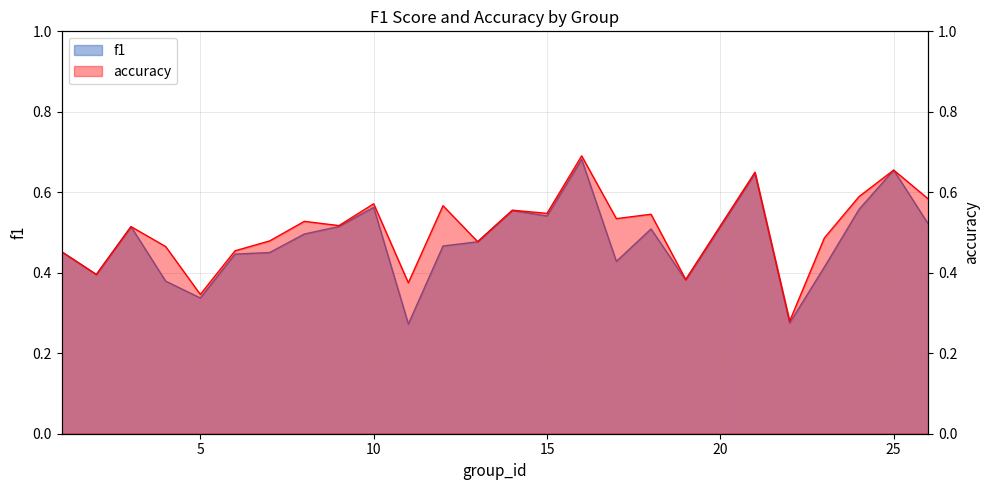

Reading left to right, list all the values displayed in this chart.

f1: 1=0.5	2=0.4	3=0.5	4=0.4	5=0.3	6=0.4	7=0.5	8=0.5	9=0.5	10=0.6	11=0.3	12=0.5	13=0.5	14=0.6	15=0.5	16=0.7	17=0.4	18=0.5	19=0.4	21=0.6	22=0.3	23=0.4	24=0.6	25=0.7	26=0.5
accuracy: 1=0.5	2=0.4	3=0.5	4=0.5	5=0.3	6=0.5	7=0.5	8=0.5	9=0.5	10=0.6	11=0.4	12=0.6	13=0.5	14=0.6	15=0.5	16=0.7	17=0.5	18=0.5	19=0.4	21=0.7	22=0.3	23=0.5	24=0.6	25=0.7	26=0.6